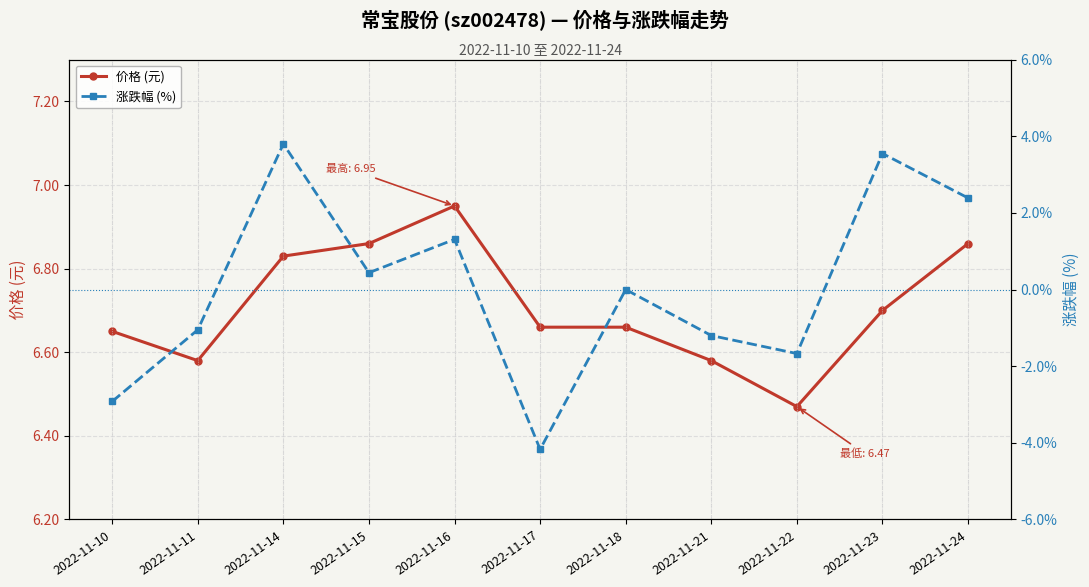

What is the difference between the second highest and second lowest values in the 价格 (元) series?

0.3